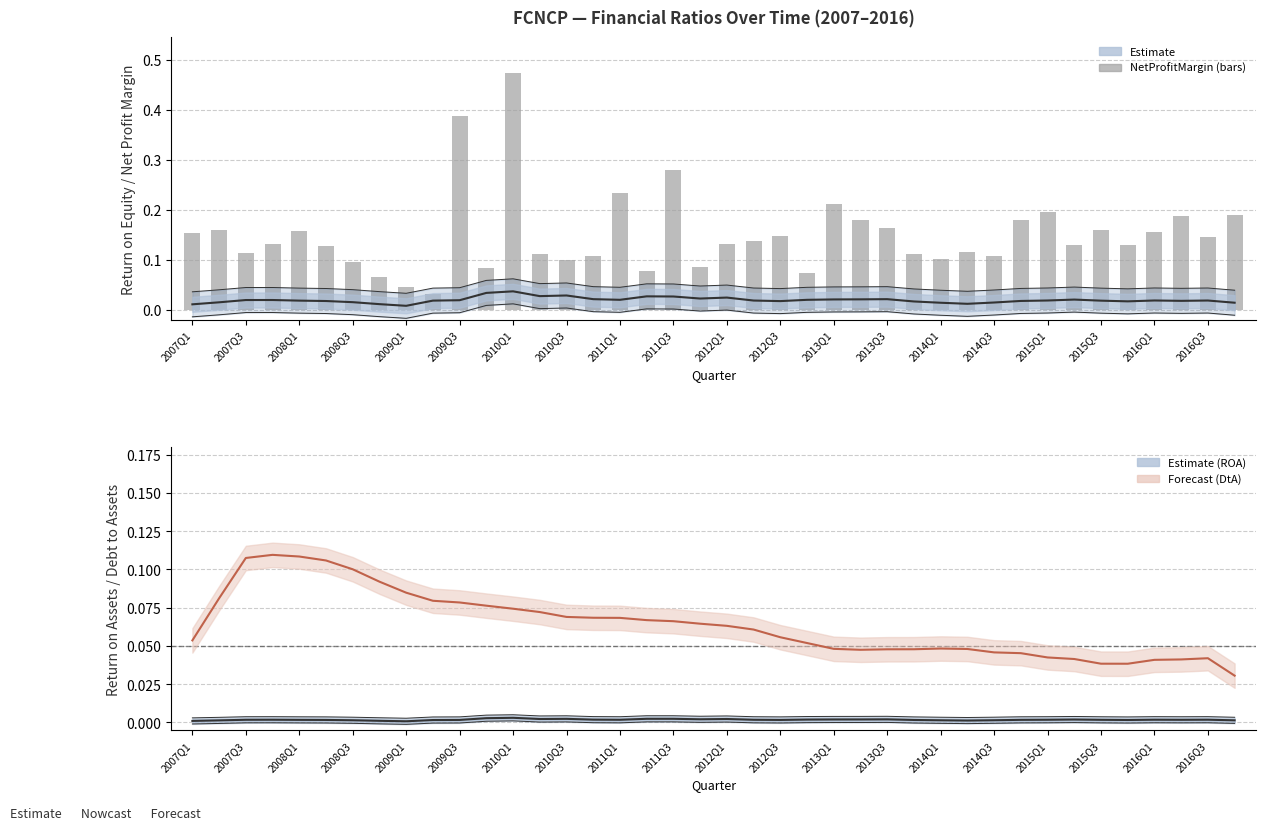

Does the chart contain any negative values?

No